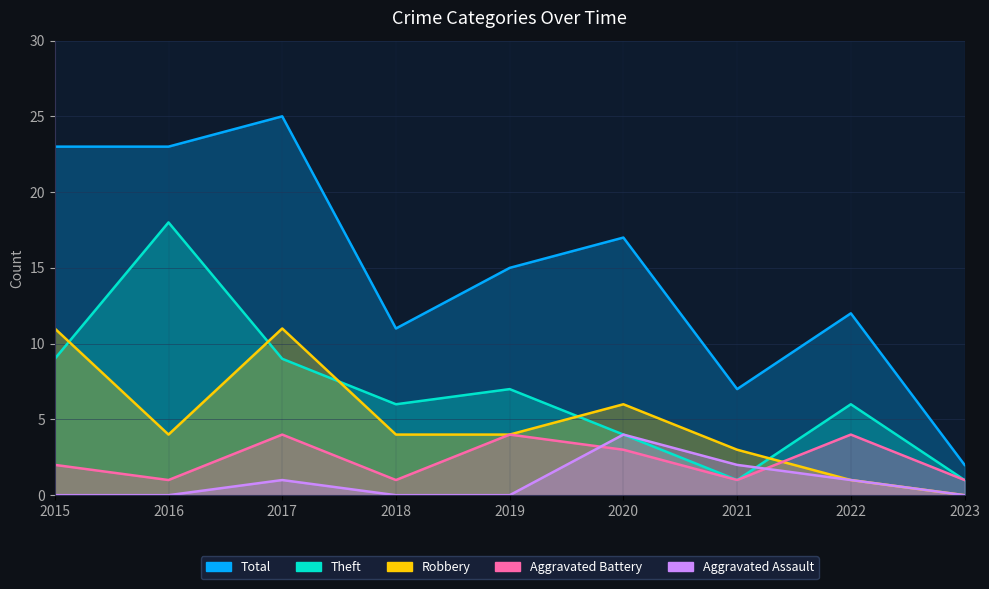

Which category has the highest value in the Aggravated Assault series?

2020